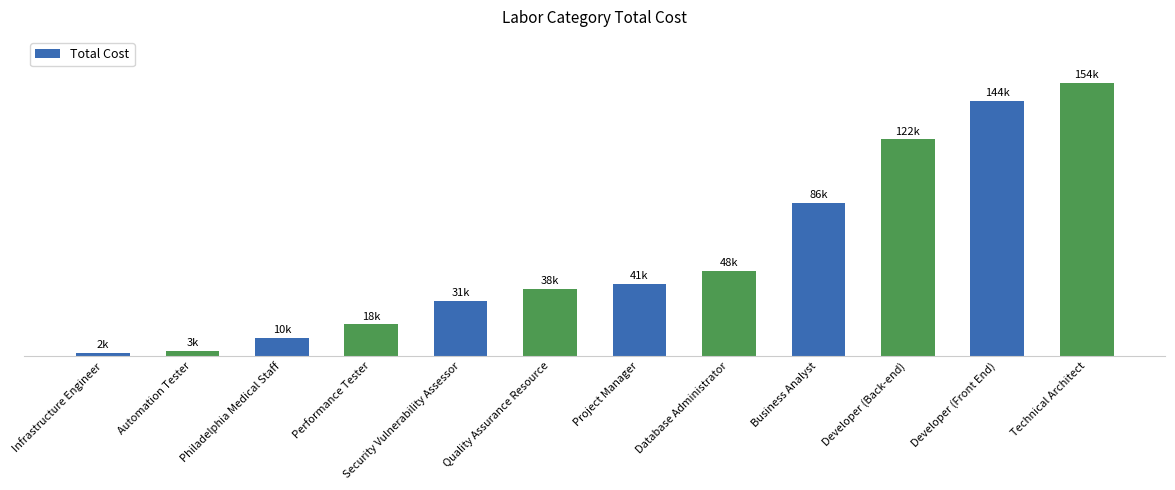

Reading left to right, extract all data points from this chart.

1745.3	3018.5	10148.9	17823.2	31078.1	37720.4	40699.4	48218.5	86256.8	122196.1	143757.7	154050.2